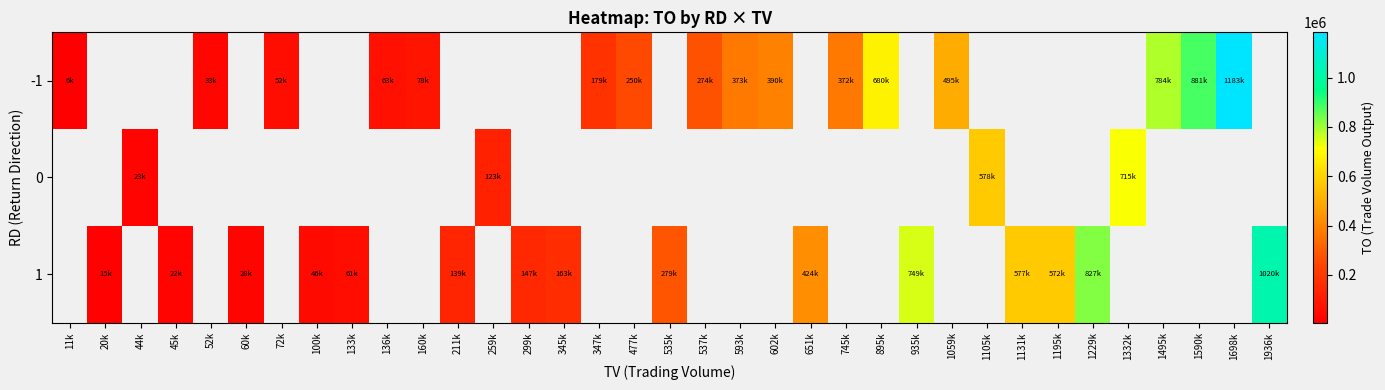

The -1 series shows 654603.3 at 593k. True or false?

False